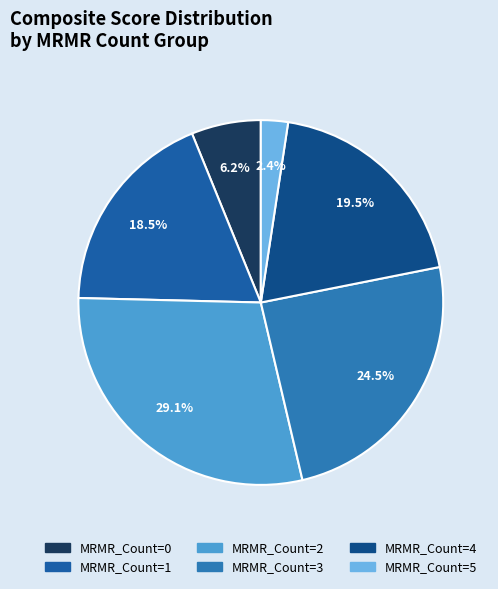

True or false: MRMR_Count=4 accounts for 19% of the total.

True